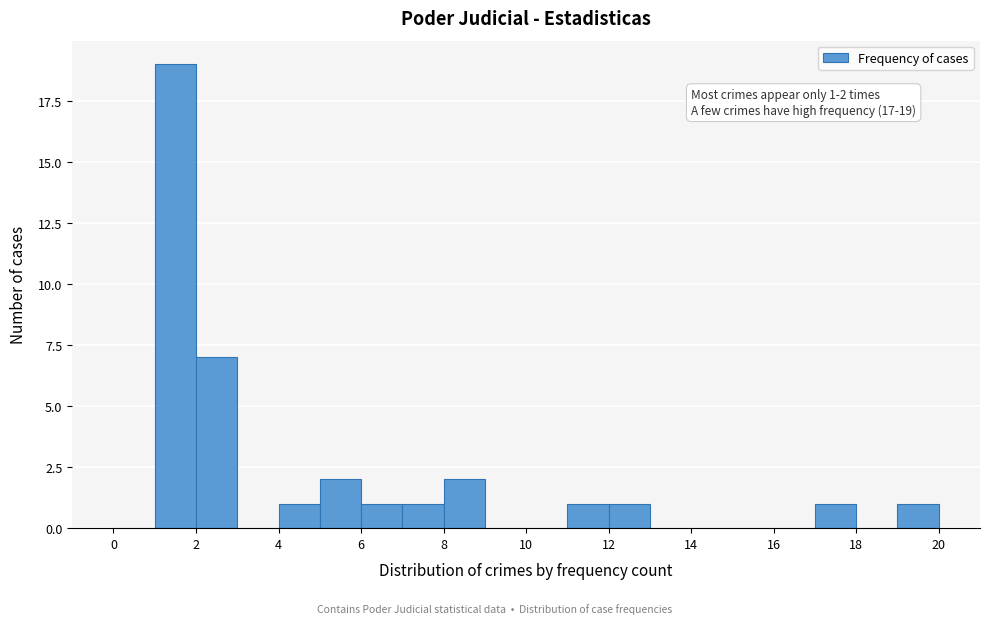

Which range on the x-axis has the tallest bar?

1 to 2